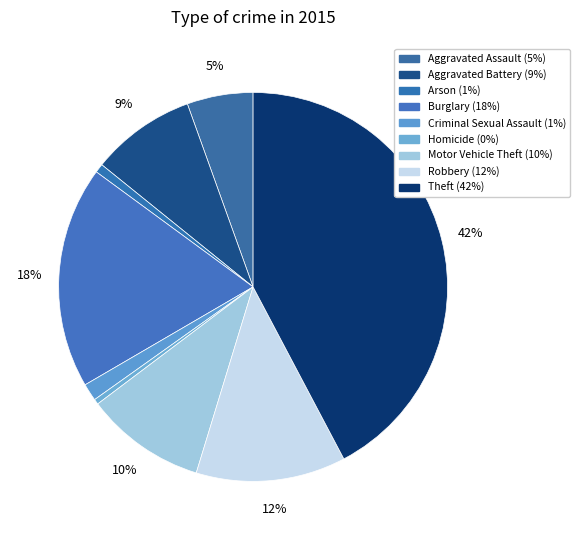

True or false: Arson accounts for 11% of the total.

False